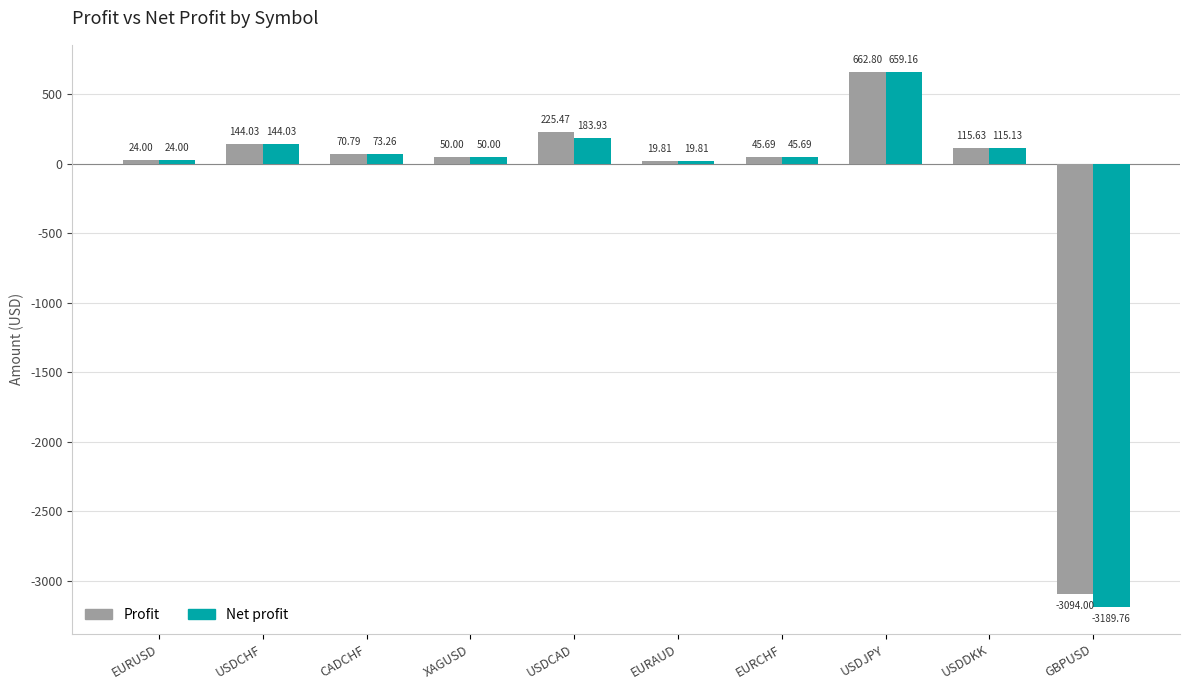

Which category has the lowest value in the Net profit series?

GBPUSD